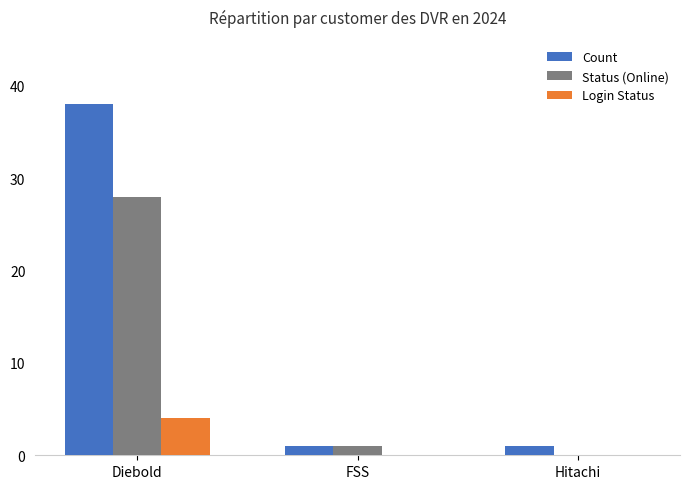

Which series has the largest total across all categories?

Count